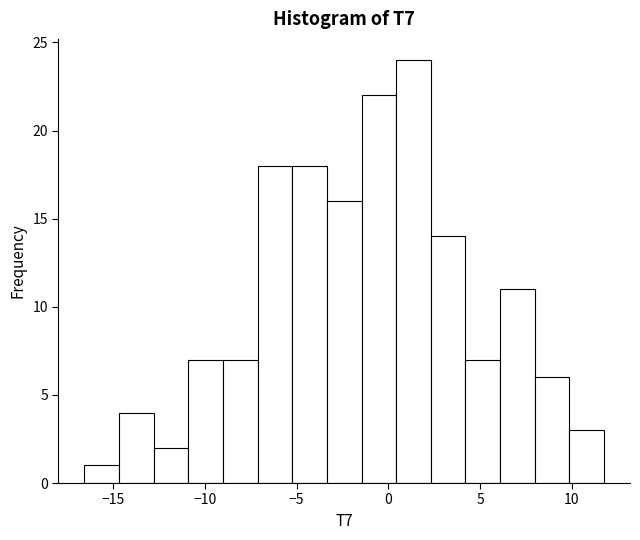

Read against the x-axis, roughly where is the centre of the tallest bar?

1.5